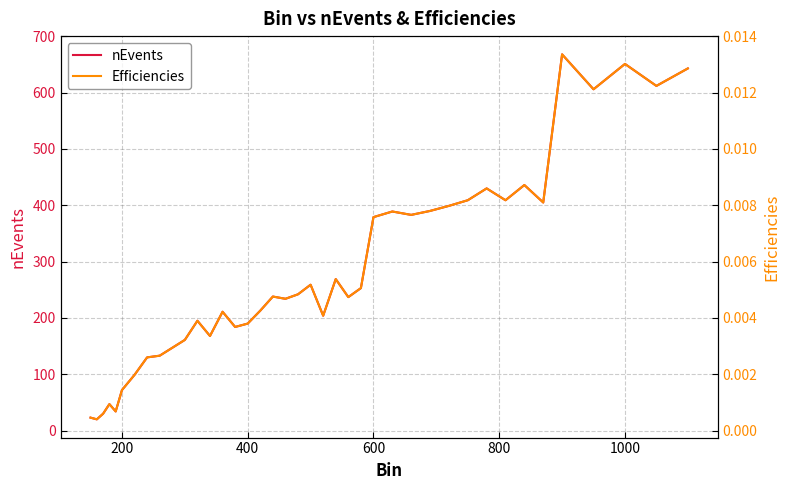

Reading left to right, what are all the values shown in this chart?

nEvents: 23.0	20.0	30.0	47.0	34.0	72.0	99.0	130.0	133.0	147.0	161.0	195.0	168.0	211.0	184.0	190.0	213.0	238.0	234.0	242.0	259.0	204.0	269.0	237.0	253.0	379.0	389.0	383.0	390.0	399.0	409.0	430.0	409.0	436.0	405.0	668.0	606.0	651.0	612.0	643.0
Efficiencies: 0.0	0.0	0.0	0.0	0.0	0.0	0.0	0.0	0.0	0.0	0.0	0.0	0.0	0.0	0.0	0.0	0.0	0.0	0.0	0.0	0.0	0.0	0.0	0.0	0.0	0.0	0.0	0.0	0.0	0.0	0.0	0.0	0.0	0.0	0.0	0.0	0.0	0.0	0.0	0.0